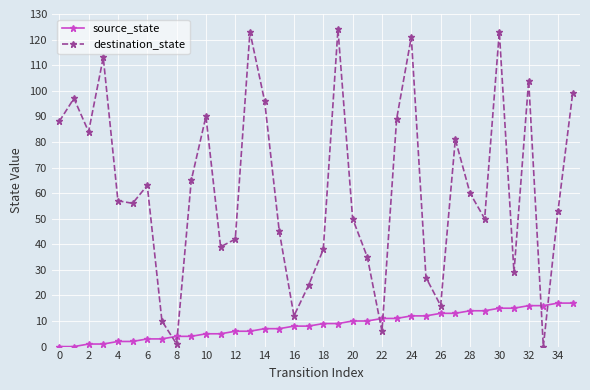

Which series has the widest spread of values?

destination_state